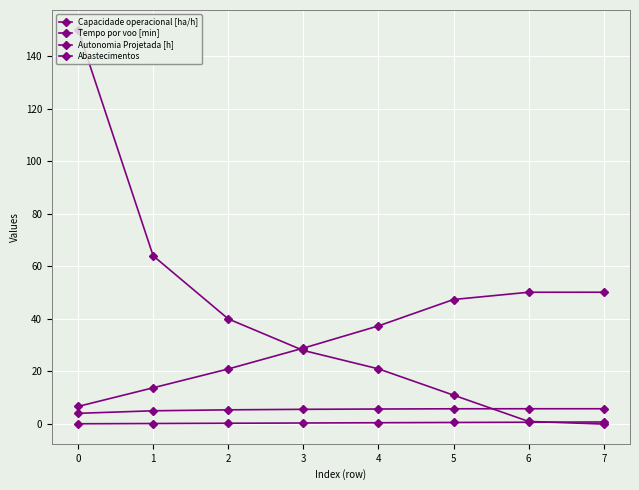

How many lines are shown in the chart?

4